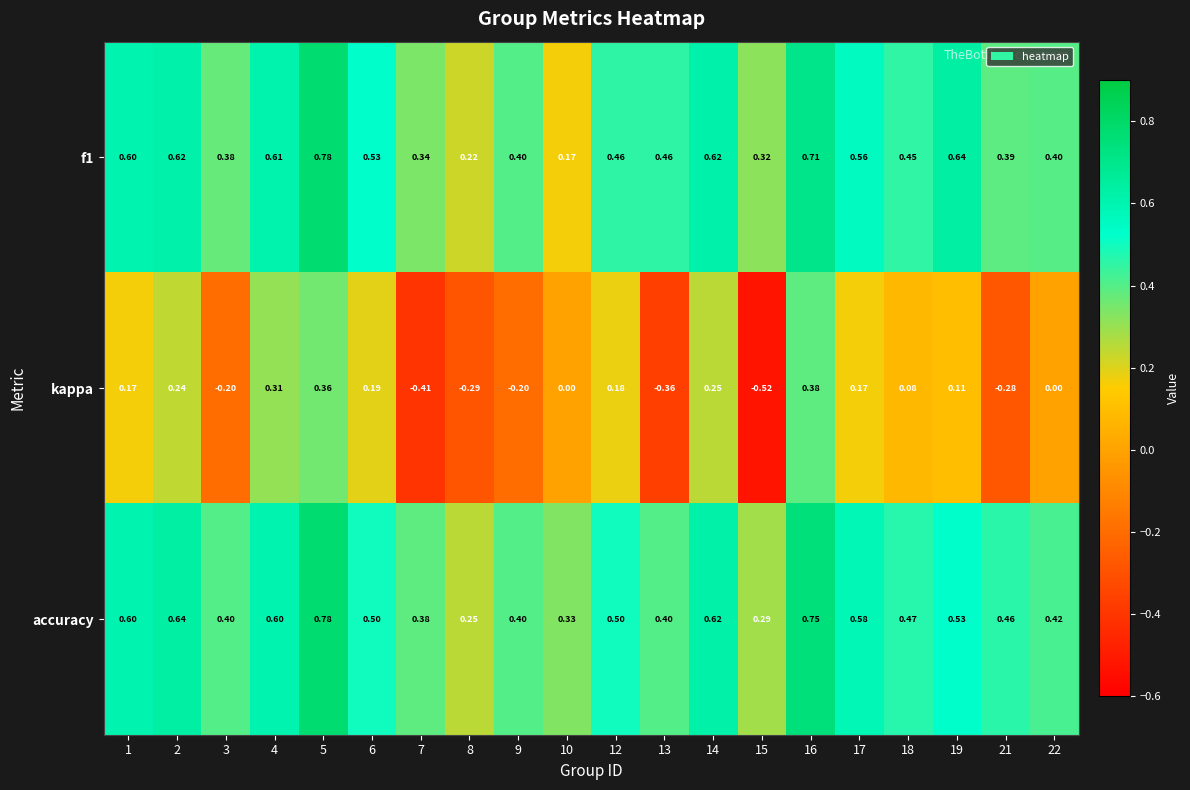

Which series has the largest total across all categories?

accuracy